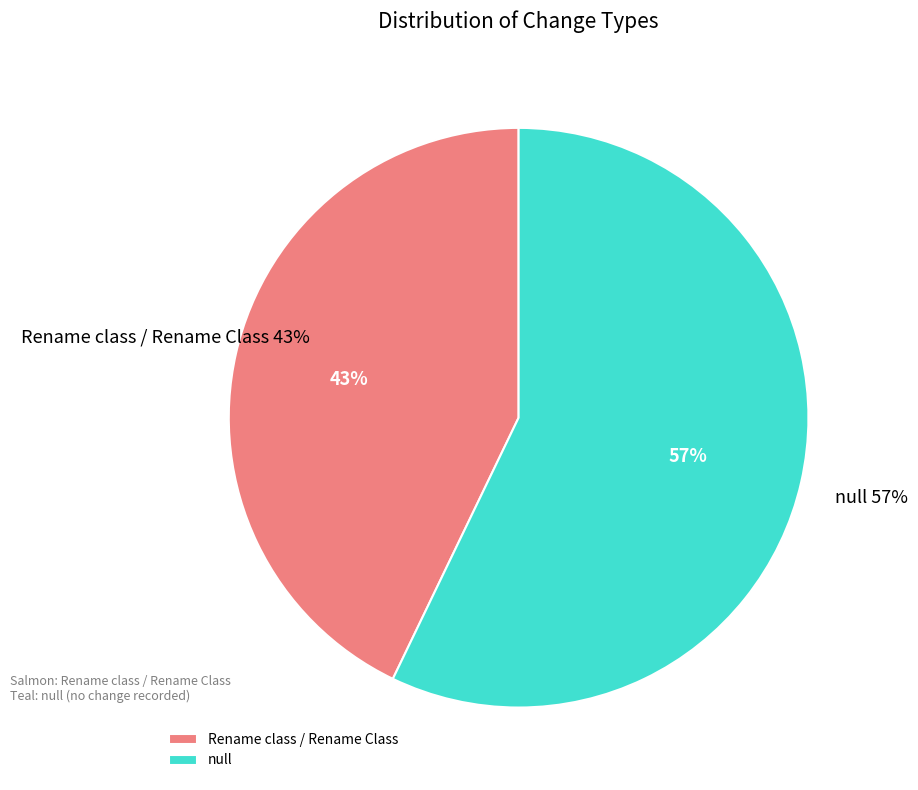

To the nearest percent, what is the difference between the Rename class / Rename Class and null slice percentages?

14%